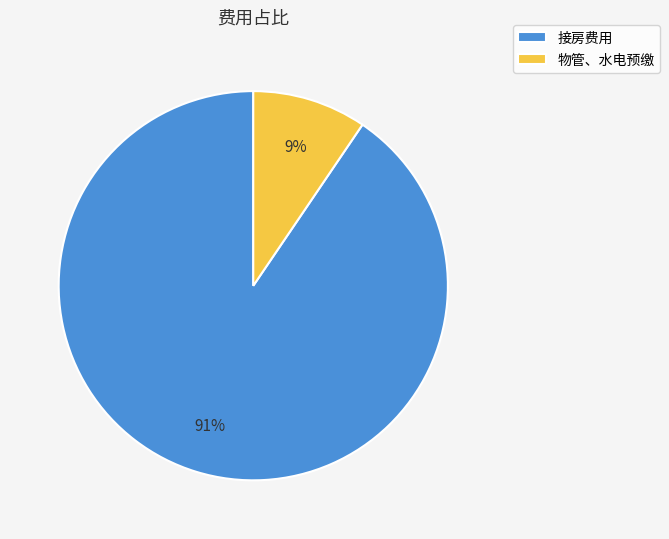

Is 接房费用 the majority of the pie?

Yes